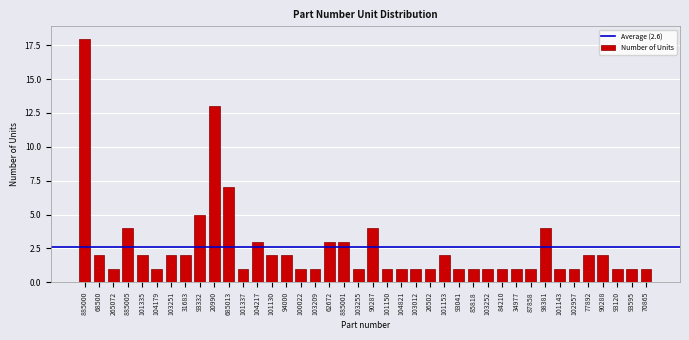

What value does the data have at 685013?

7